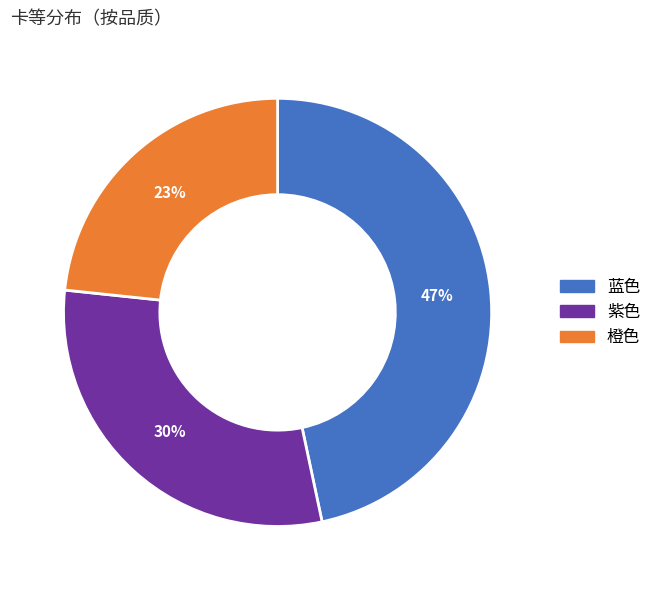

To the nearest percent, what is the average slice percentage?

33%